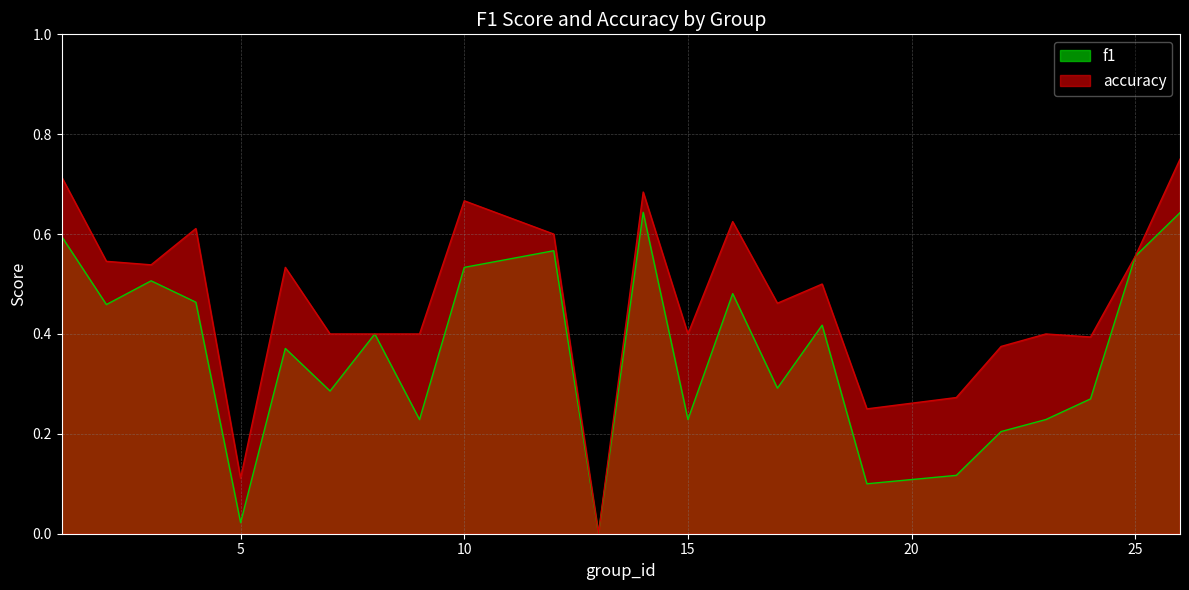

What are all the series names shown in the legend?

f1, accuracy